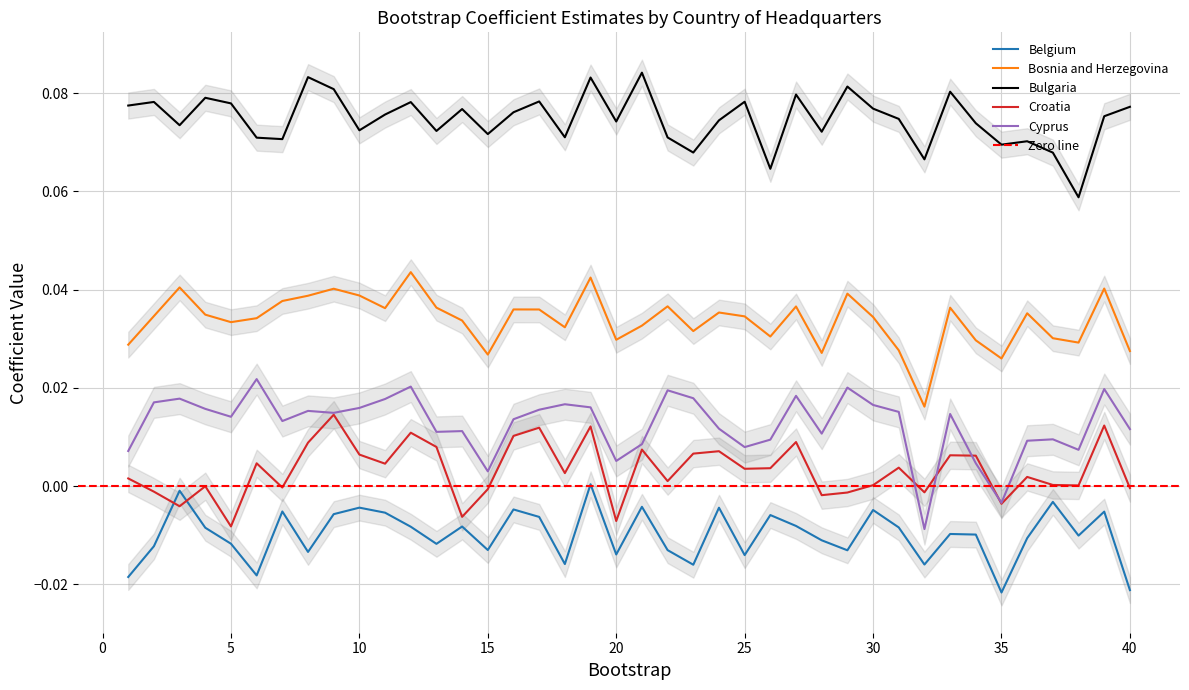

Count the number of data series in this chart.

5